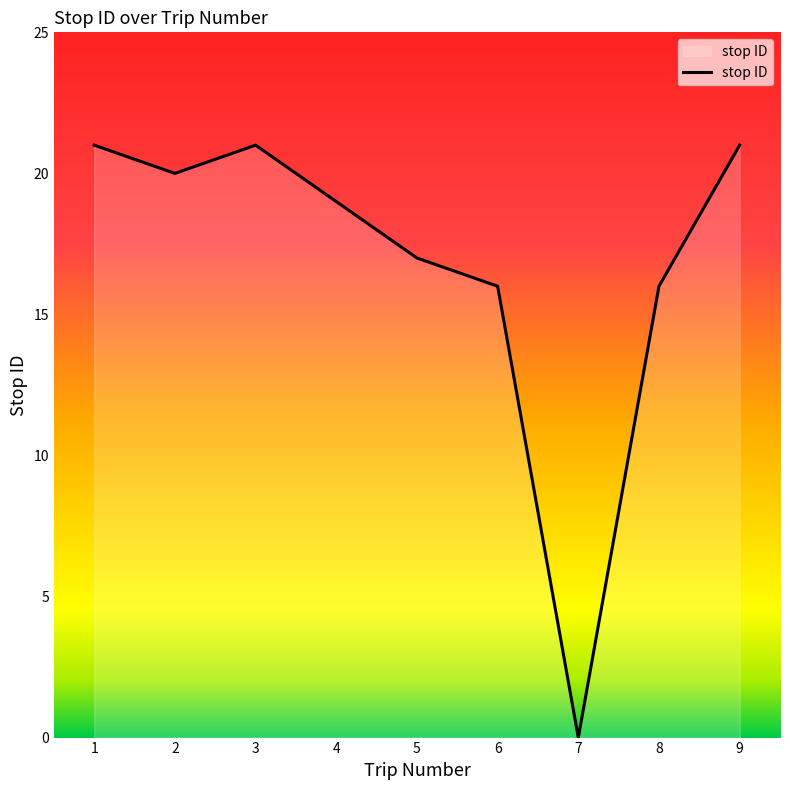

Where does the data first go above 19?

1